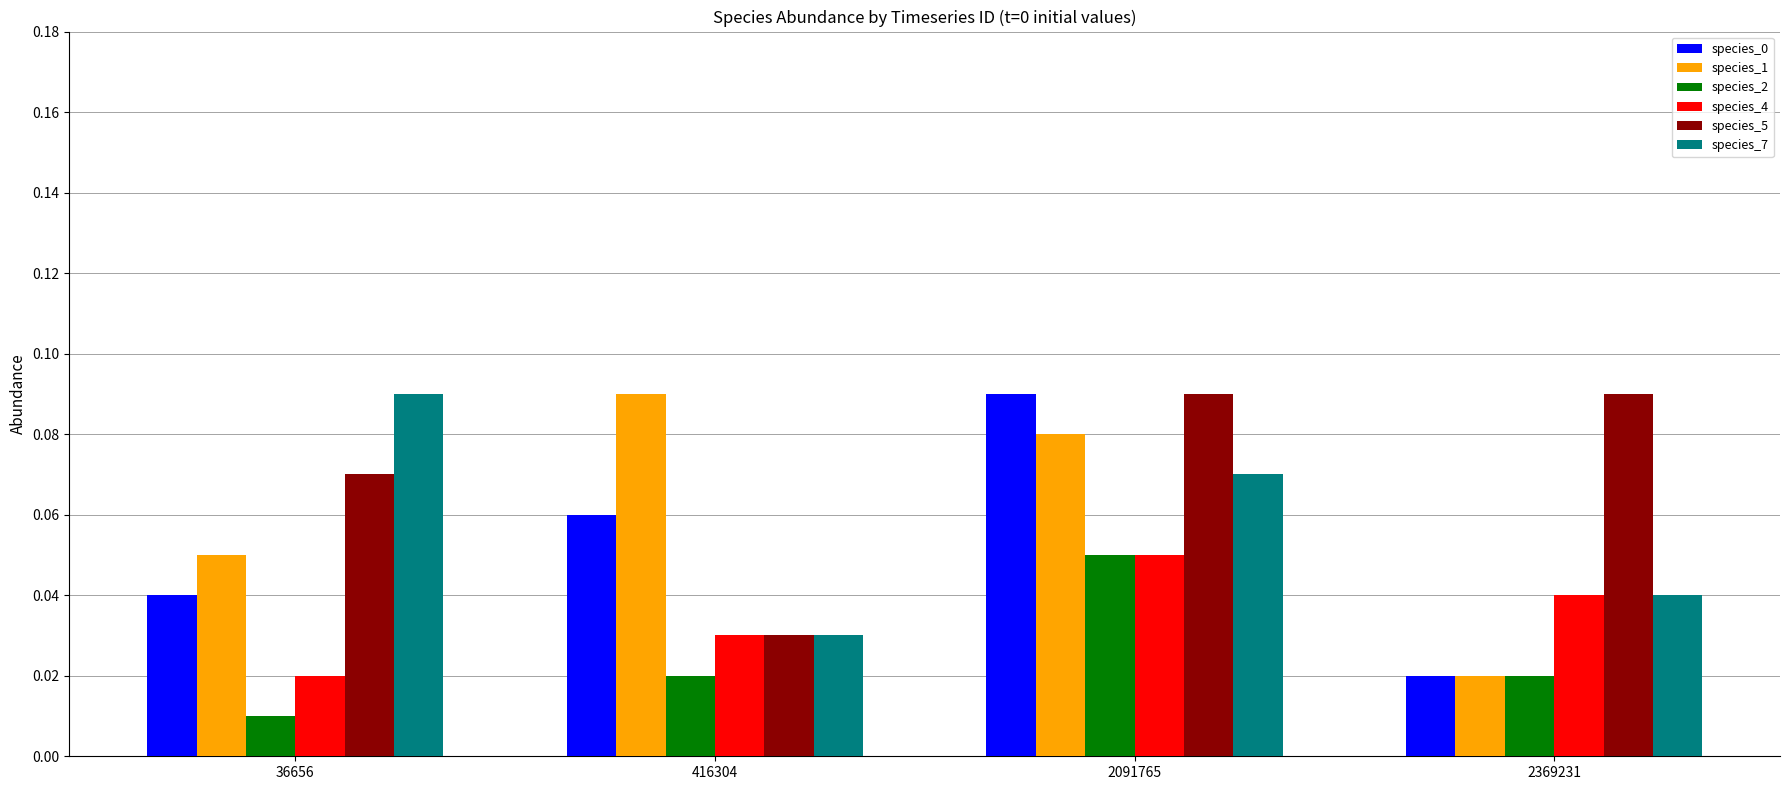

At which category is the sum across all series the highest?

2091765